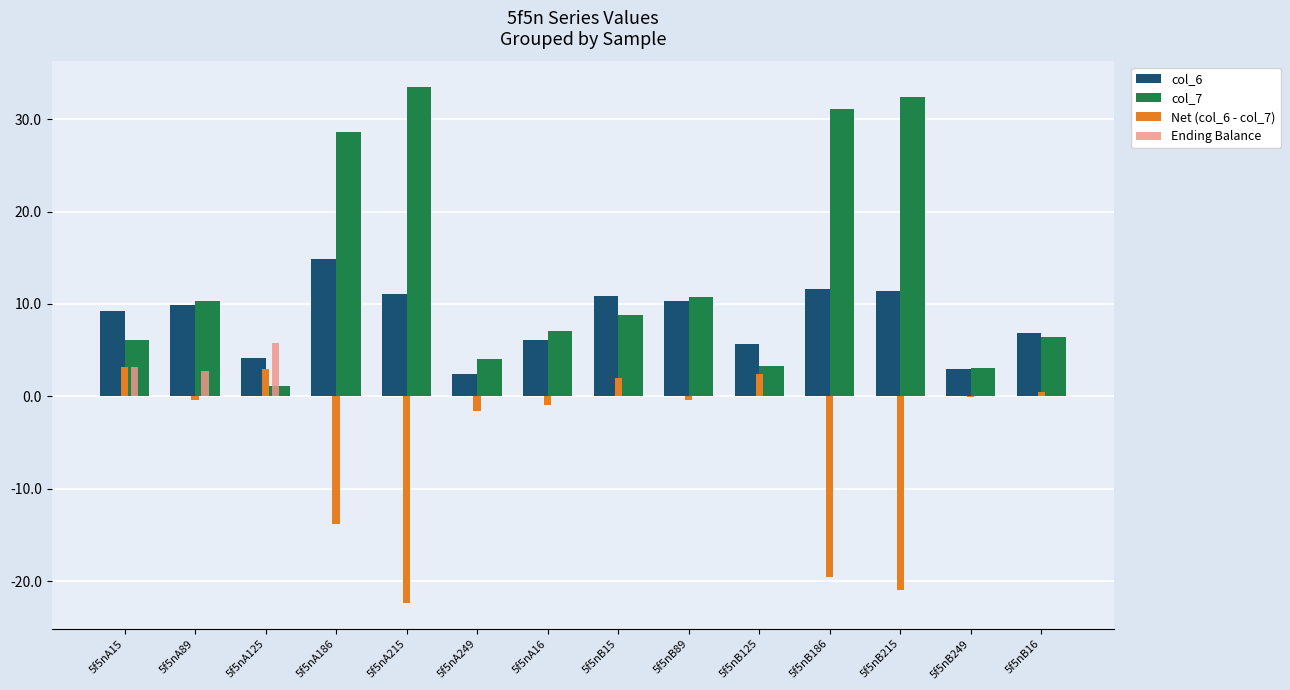

What is the sum of the col_6 values at 5f5nB186 and 5f5nB215?

23.0